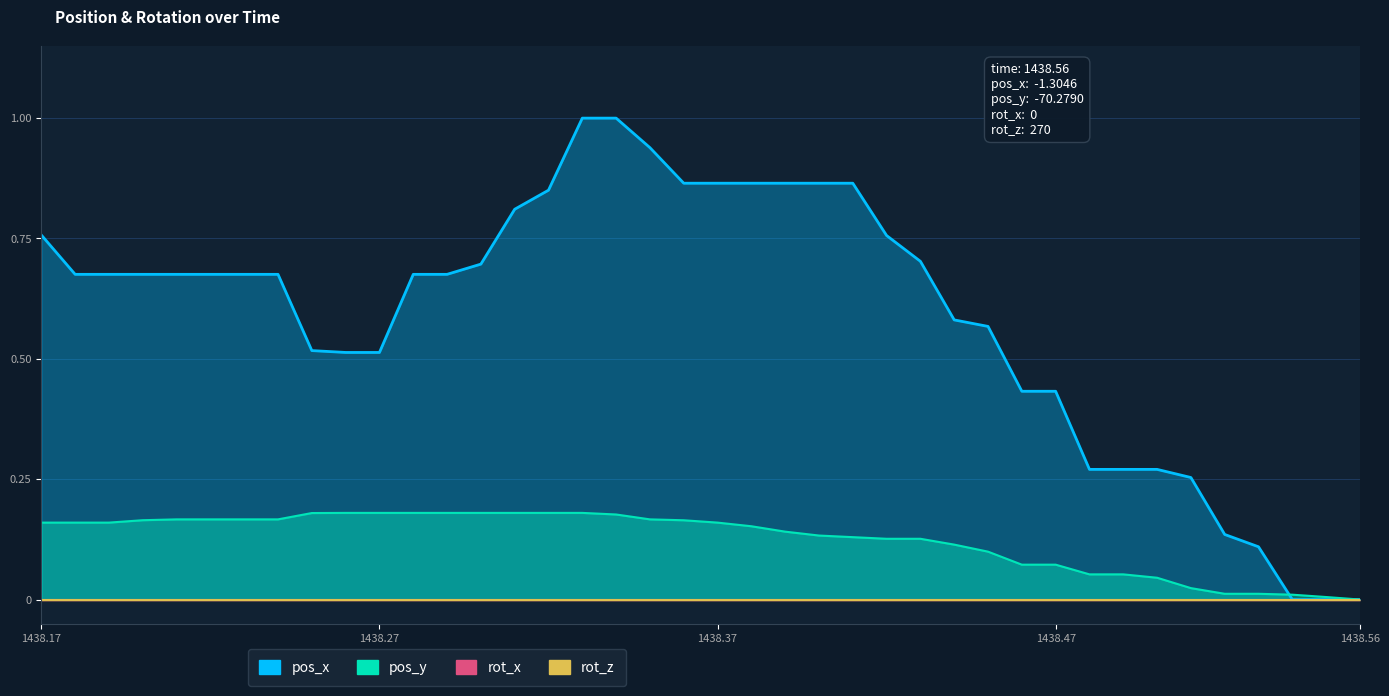

Does the chart have visible grid lines?

Yes